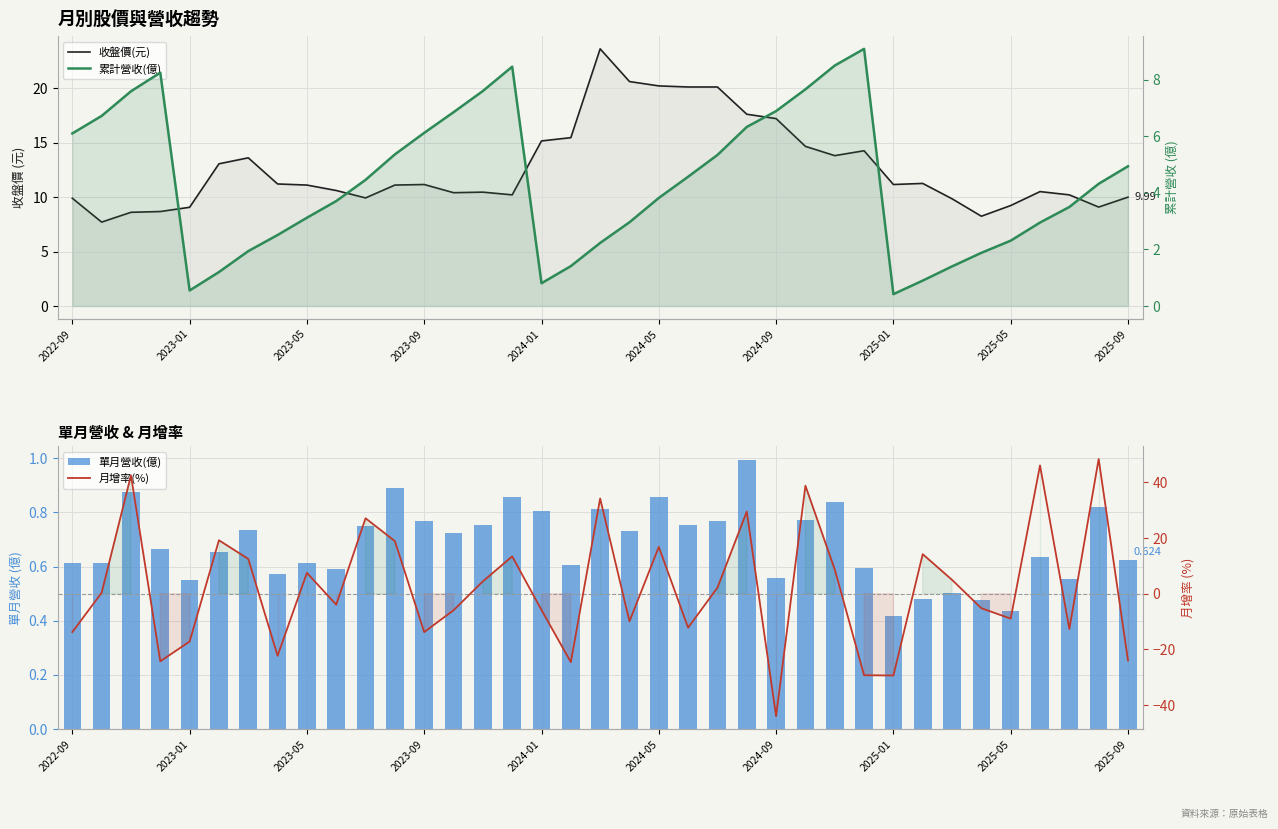

What is the total value across all series at 2022-09?

2.8